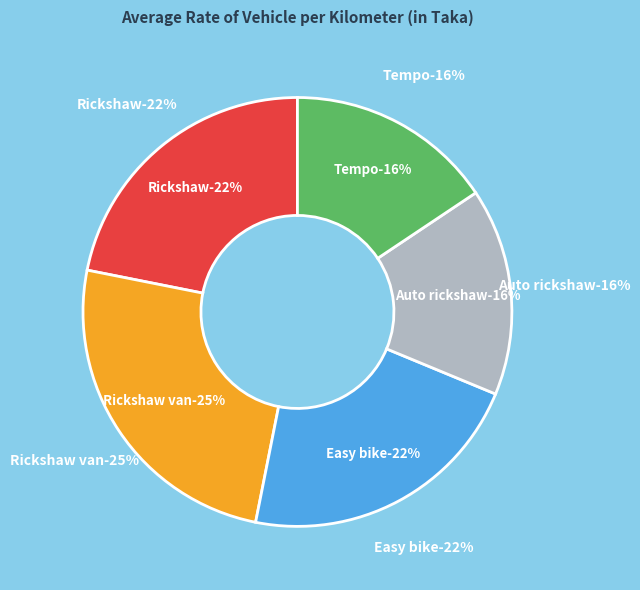

Rank the categories by value from lowest to highest.

Auto rickshaw, Tempo, Rickshaw, Easy bike, Rickshaw van